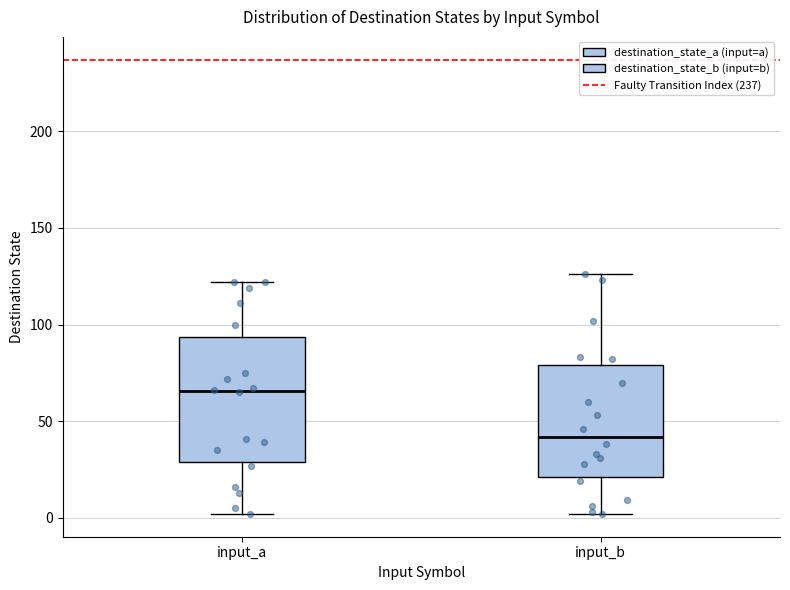

Where does the median line of the box for input_a sit on the y-axis? The values are not printed on the chart, so give them approximately, as read against the axis.

65